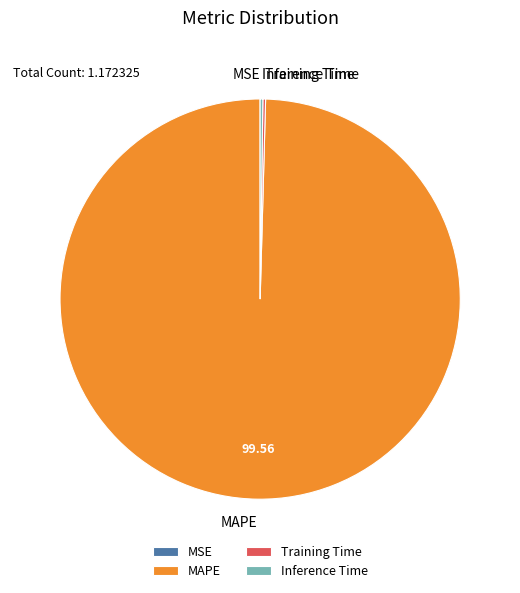

Which category has the biggest portion of the pie?

MAPE